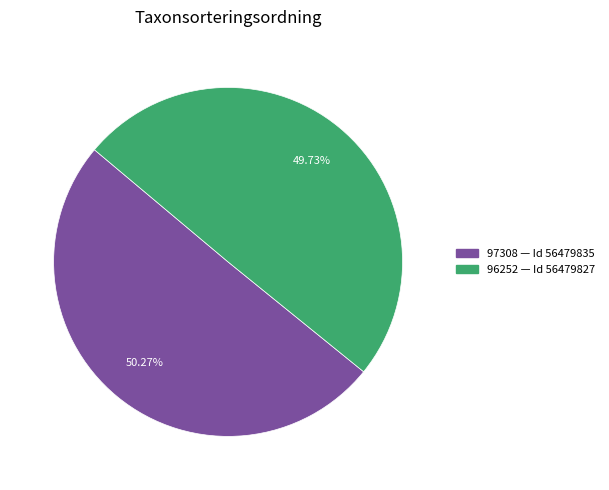

Is there a majority slice in this chart?

Yes